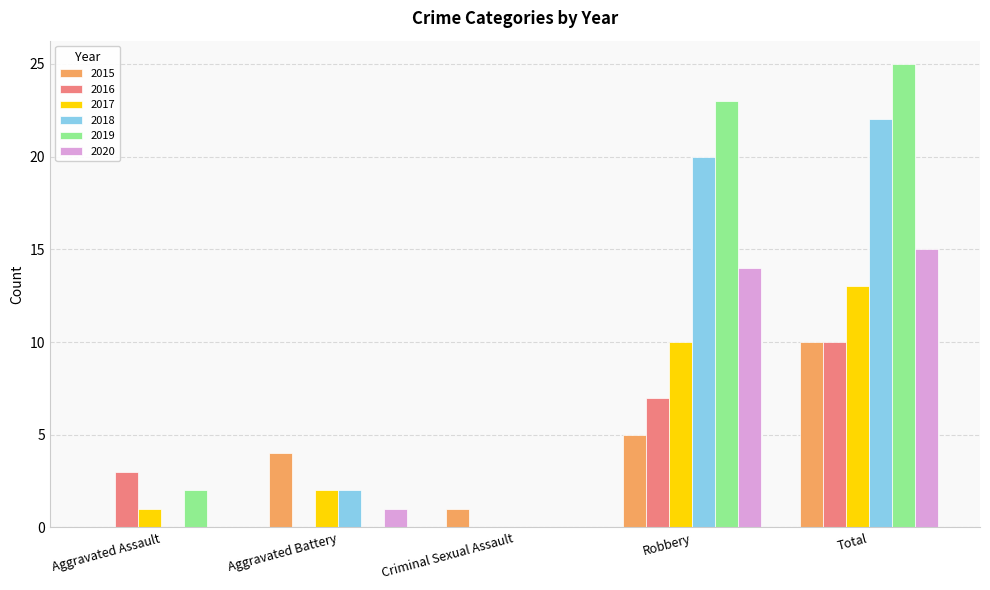

The 2020 series shows 5 at Total. True or false?

False